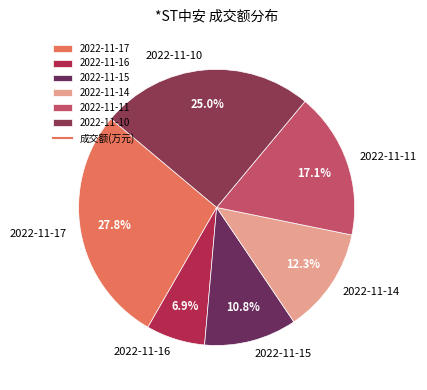

What percentage is the 2022-11-10 slice, to the nearest percent?

25%